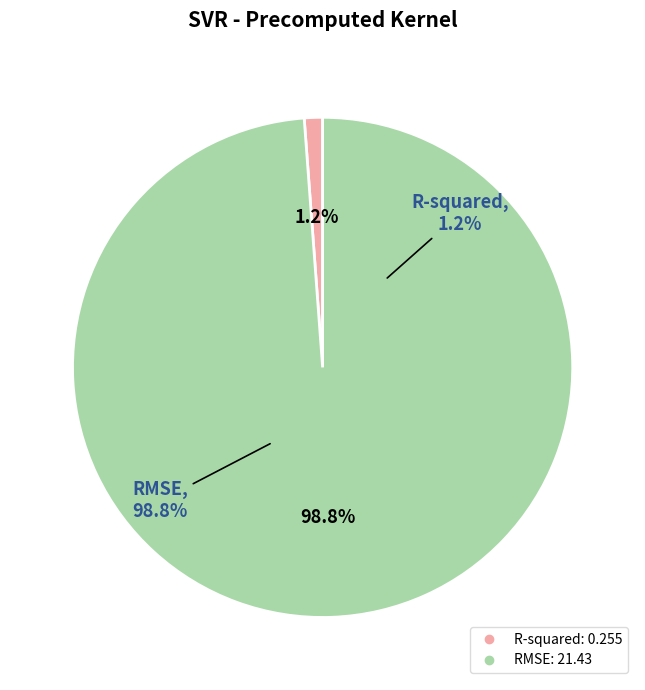

To the nearest percent, what is the difference between the RMSE and R-squared slice percentages?

98%